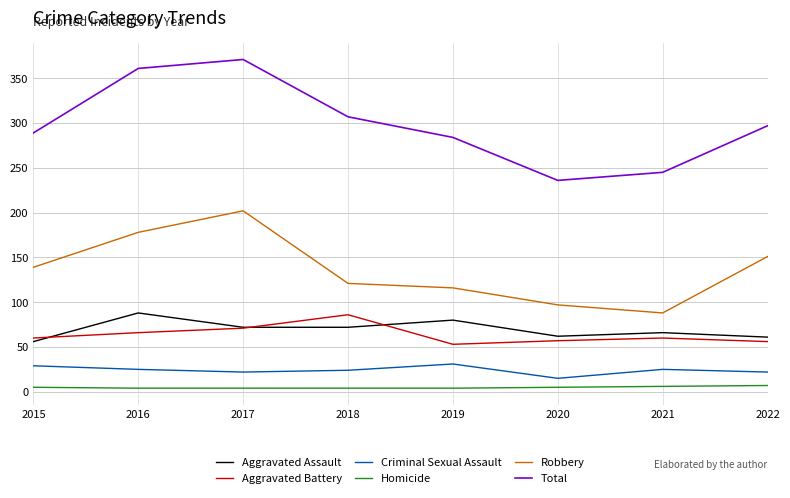

How many values in the Total series are below 297?

4